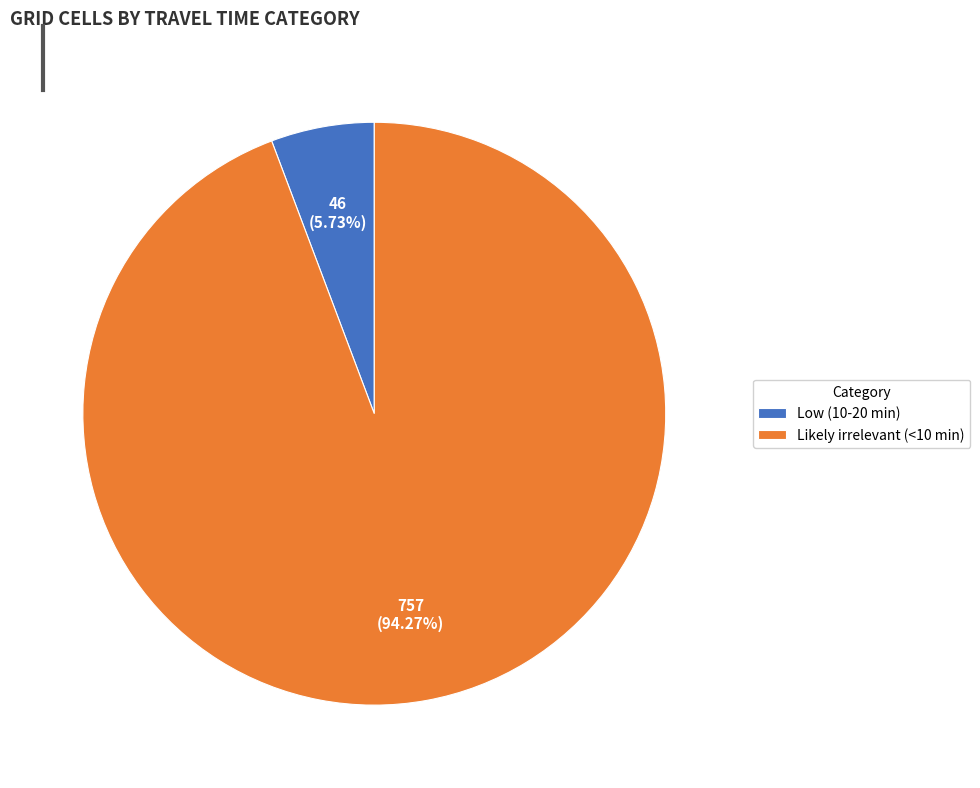

Between Likely irrelevant (<10 min) and Low (10-20 min), which is larger?

Likely irrelevant (<10 min)